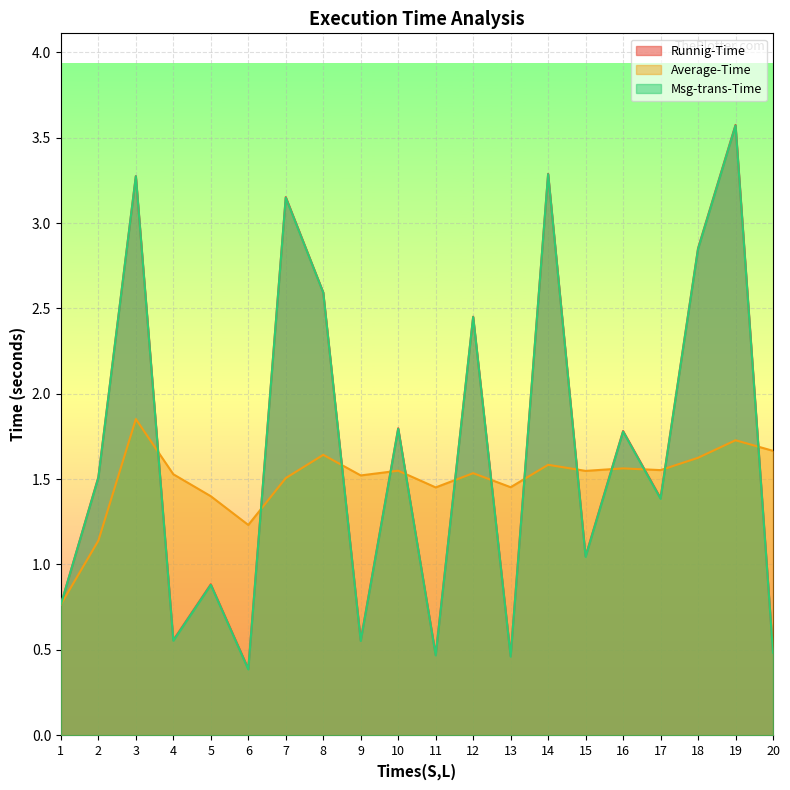

Is it true that Runnig-Time equals 0.4 at 6?

True